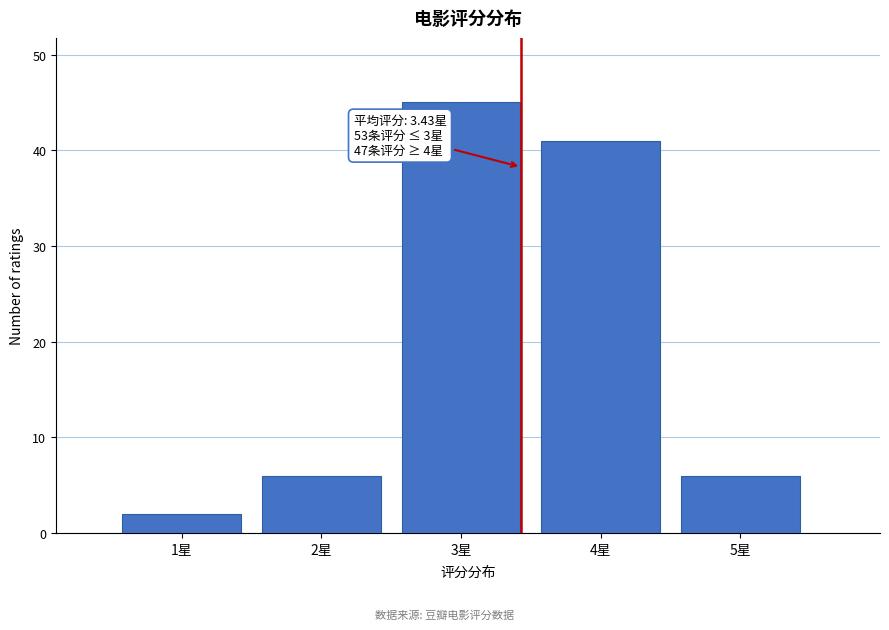

Over which range of the x-axis is the bar tallest?

2.5 to 3.5